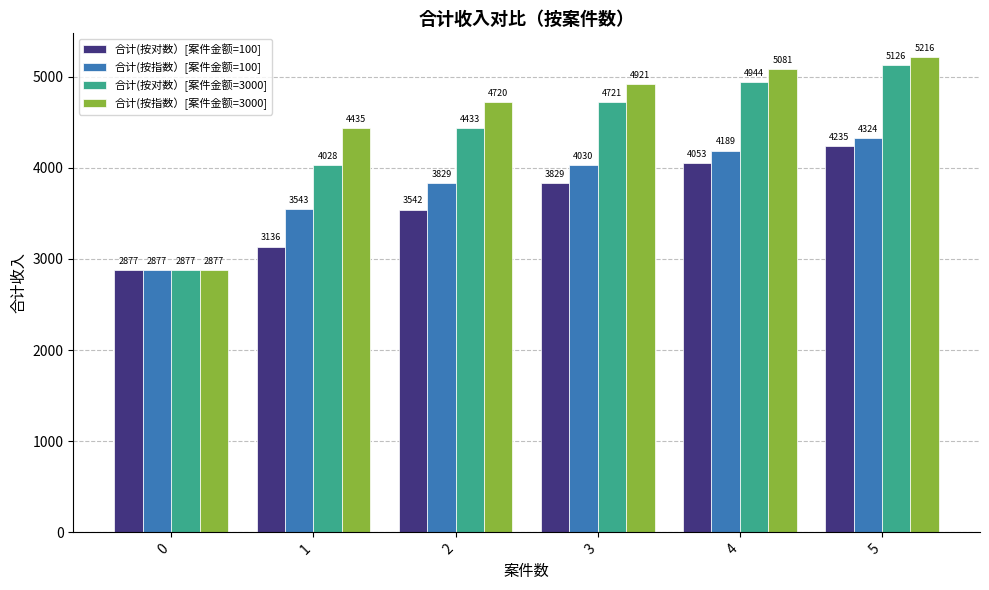

What is the sum of all 合计(按指数）[案件金额=100] values?

22792.3